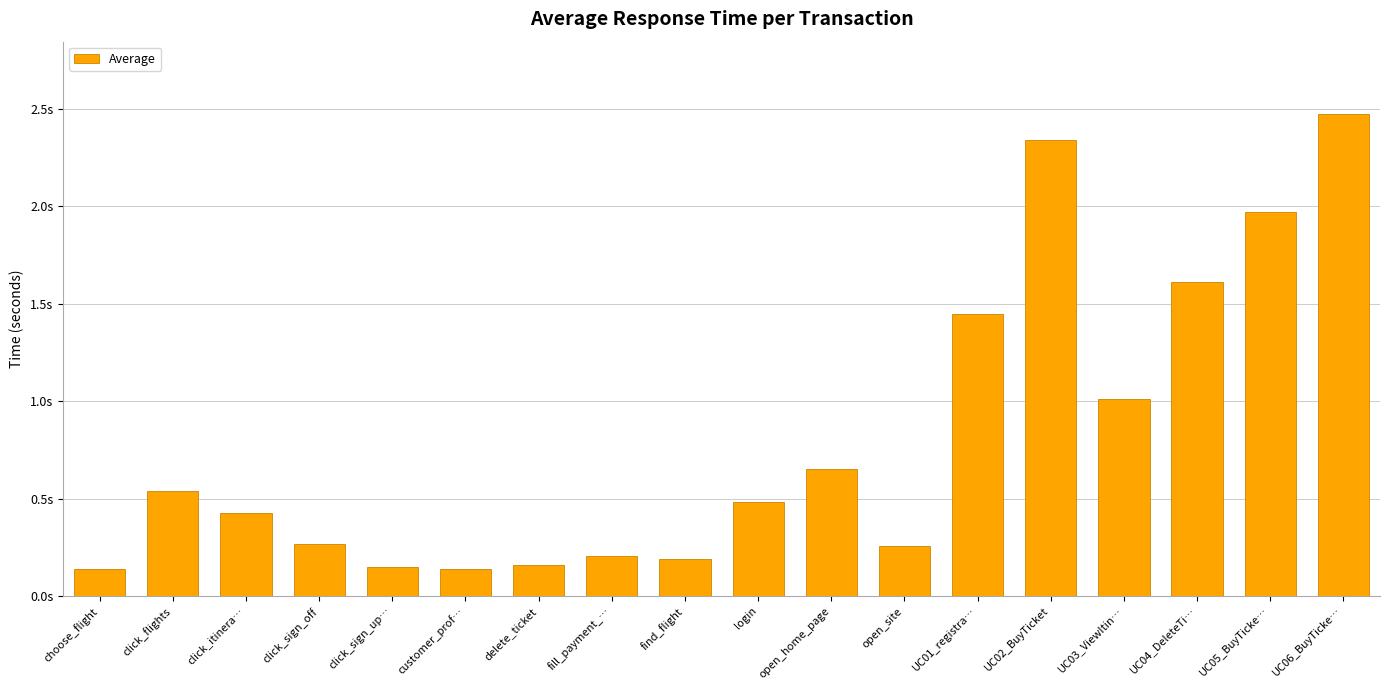

Does the chart contain any negative values?

No